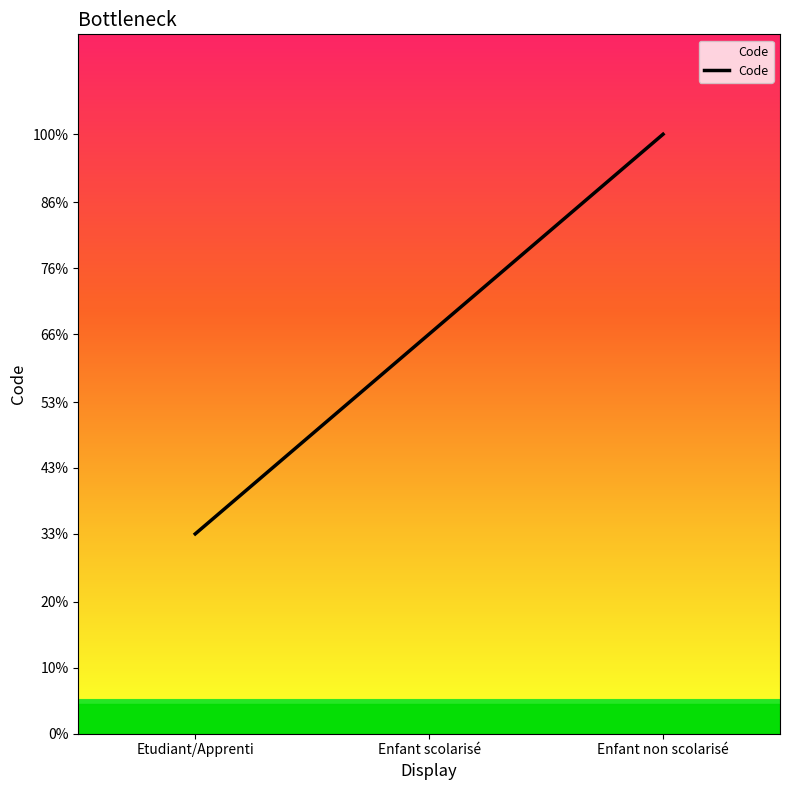

Is this an area chart (filled region under the line)?

Yes